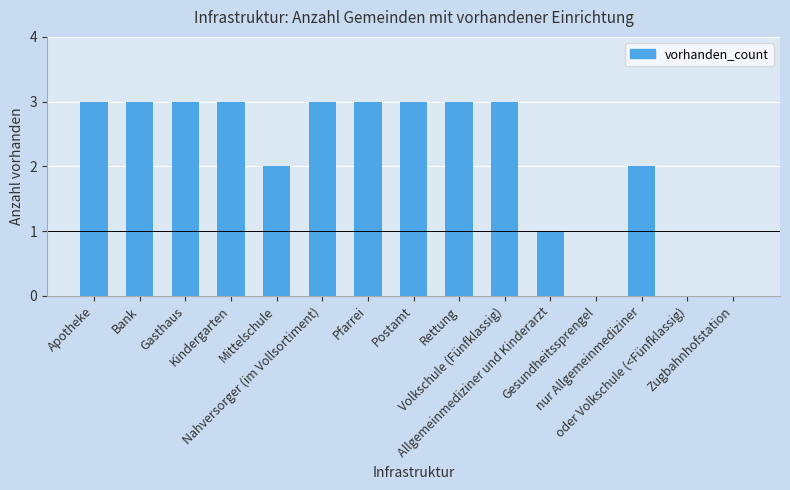

What is the maximum value shown in the chart?

3